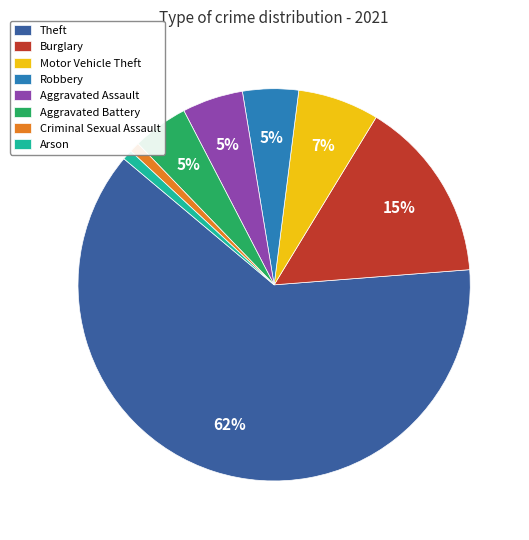

Which category accounts for the majority?

Theft